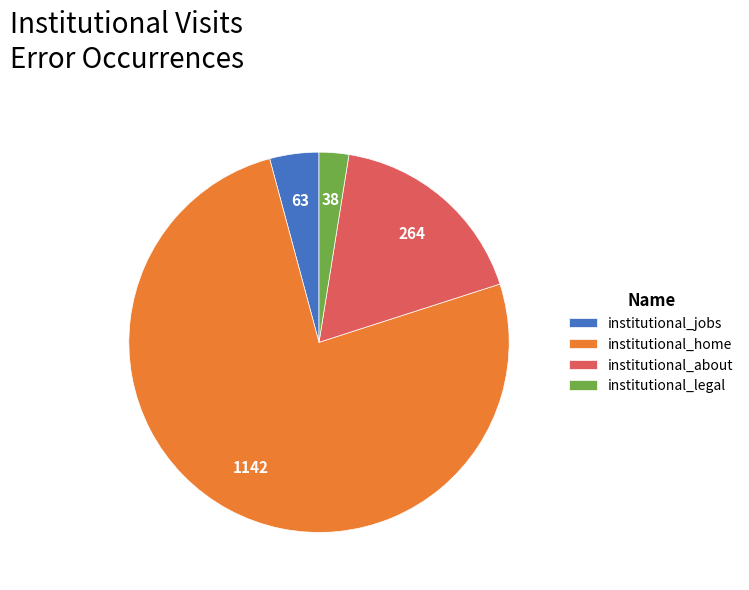

What is the largest slice in the pie chart?

institutional_home